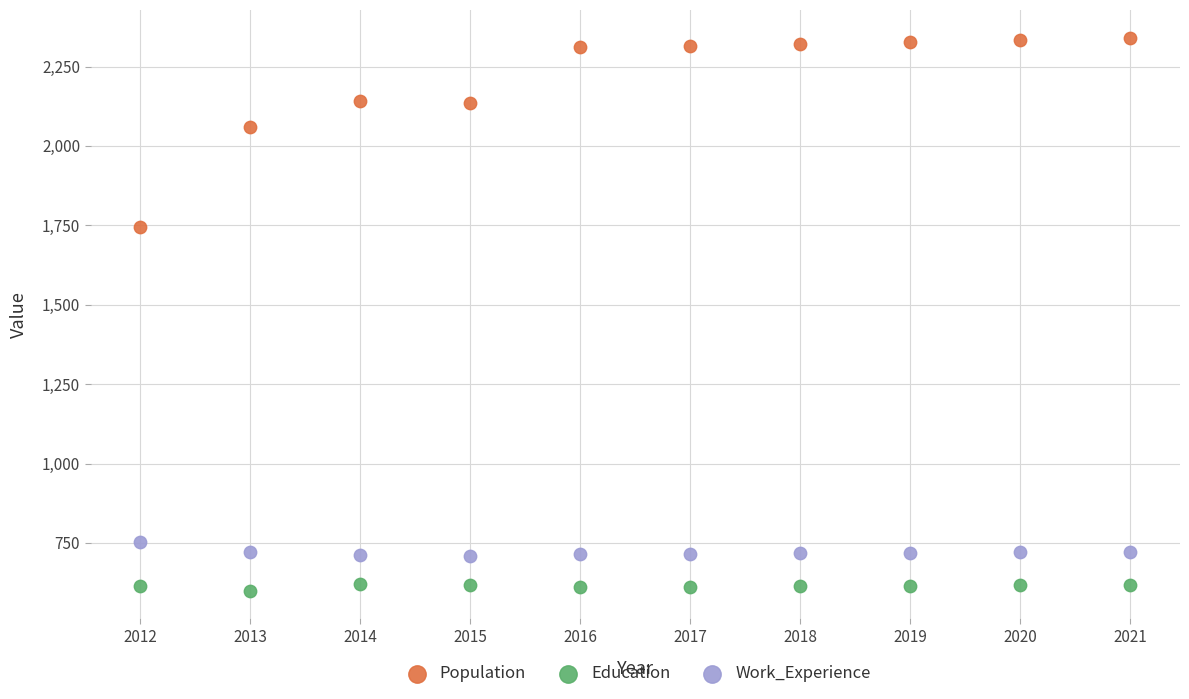

Across all data points, what is the range of X values (max minus min)?

9